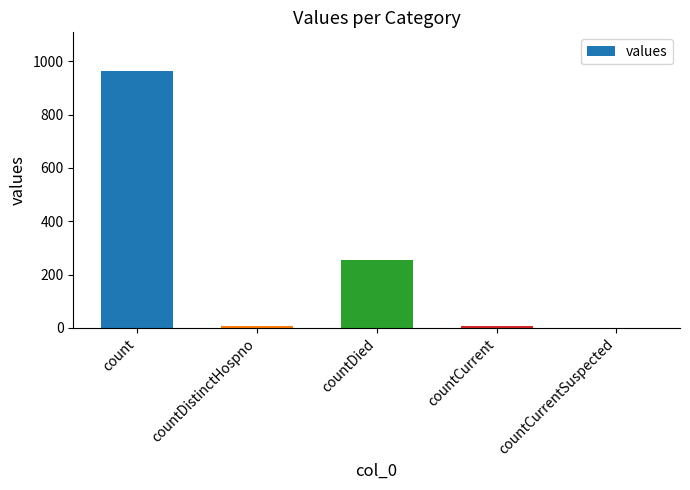

At which label is the value closest to 482?

countDied